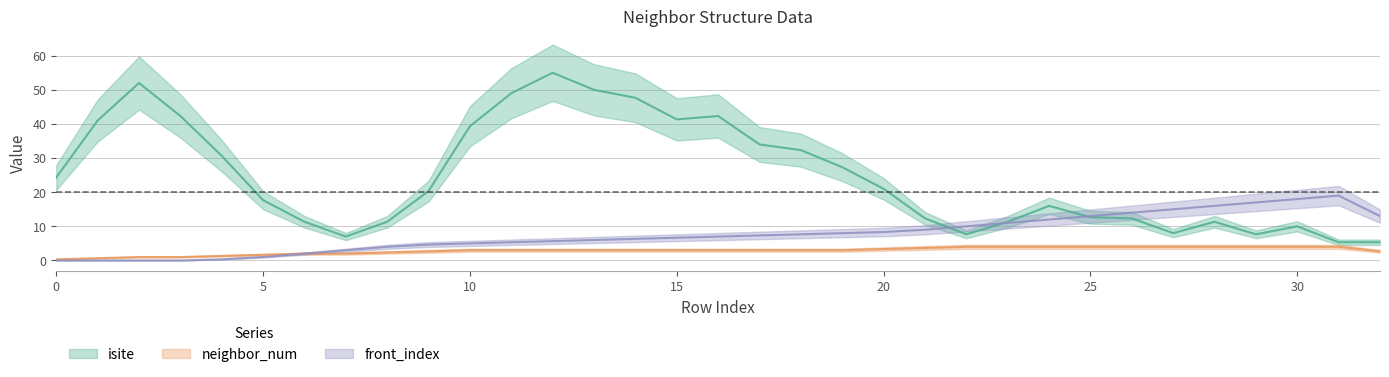

At 3, list the series in order from largest to smallest.

isite, neighbor_num, front_index